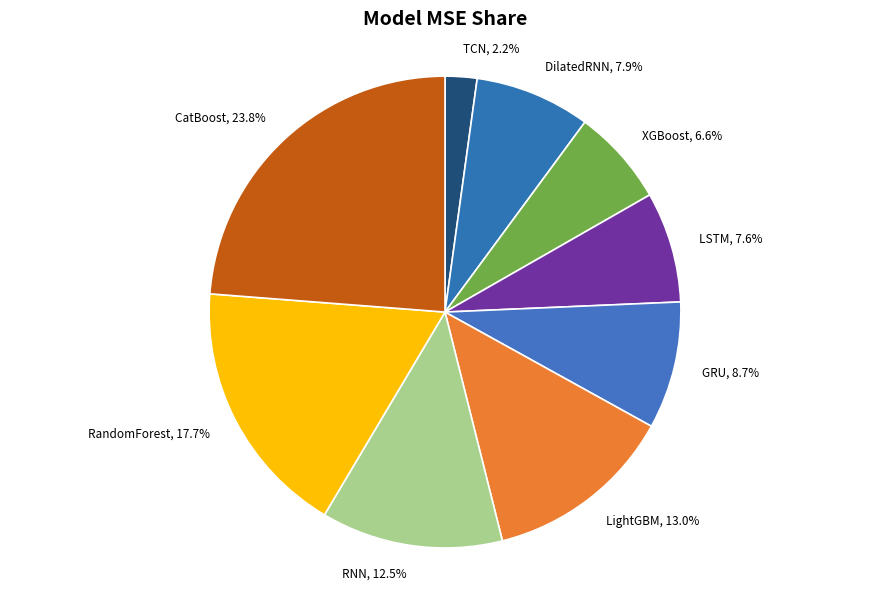

Approximately how many times larger is the value at DilatedRNN compared to GRU?

0.9